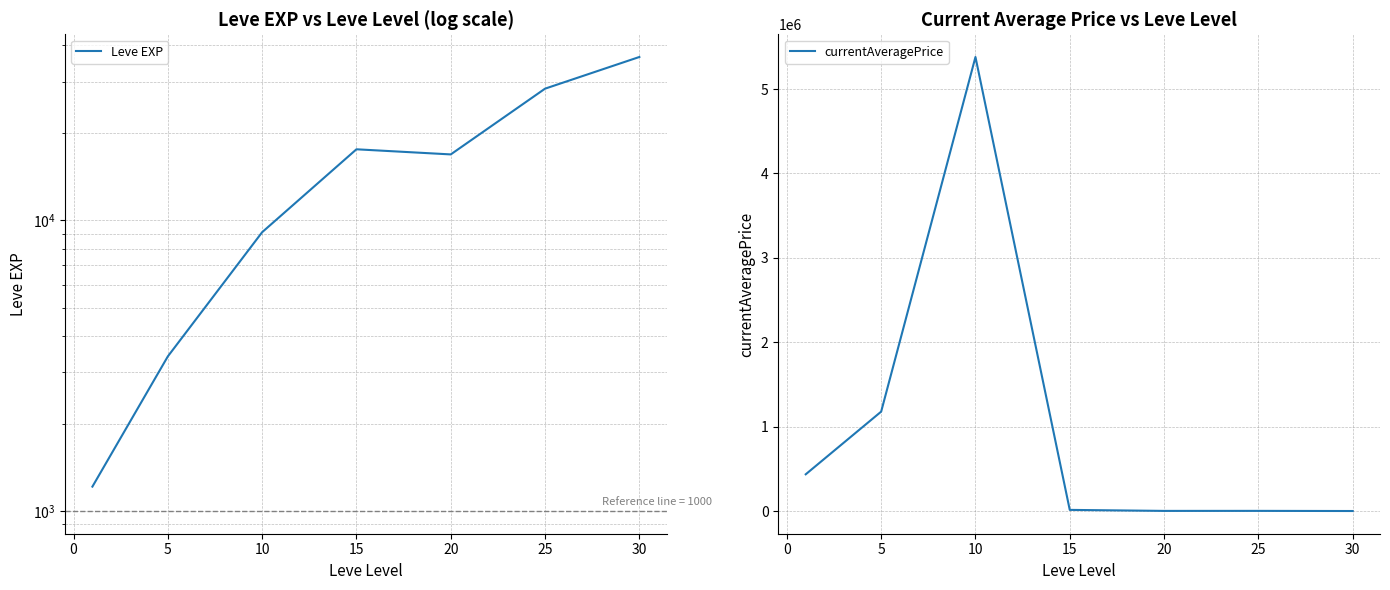

In Leve EXP, how many points are lower than both neighbors (excluding endpoints)?

1